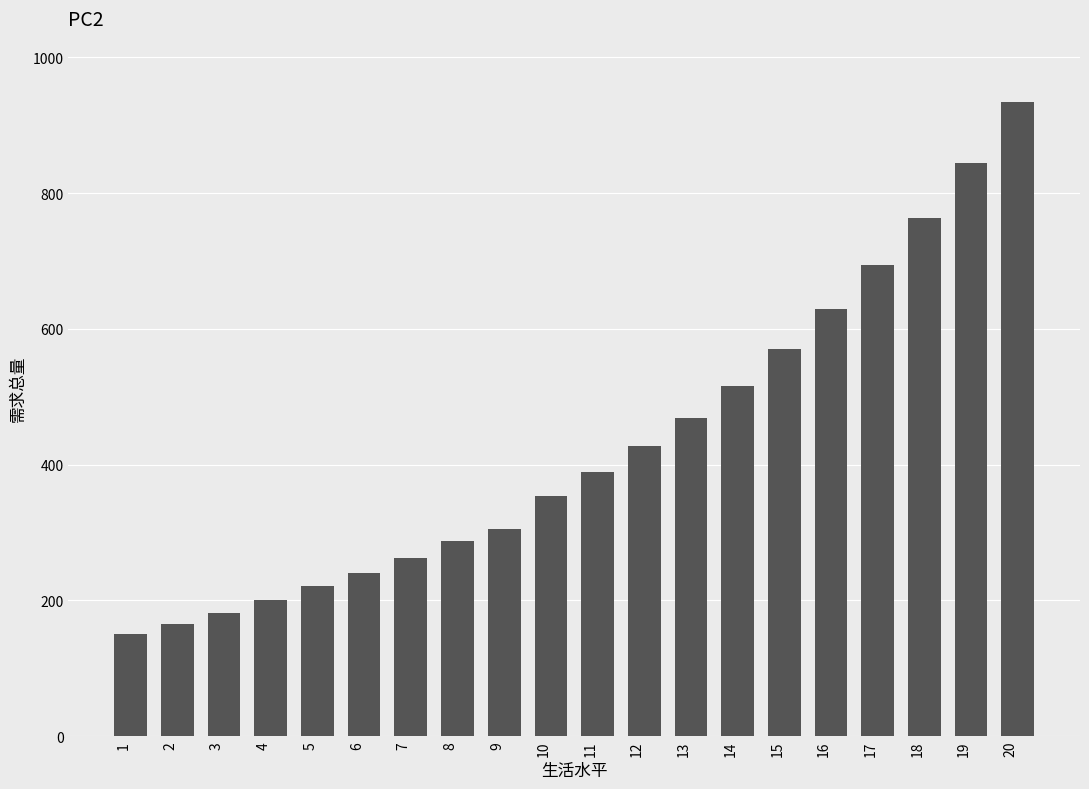

Which category has the lowest value across all series?

1